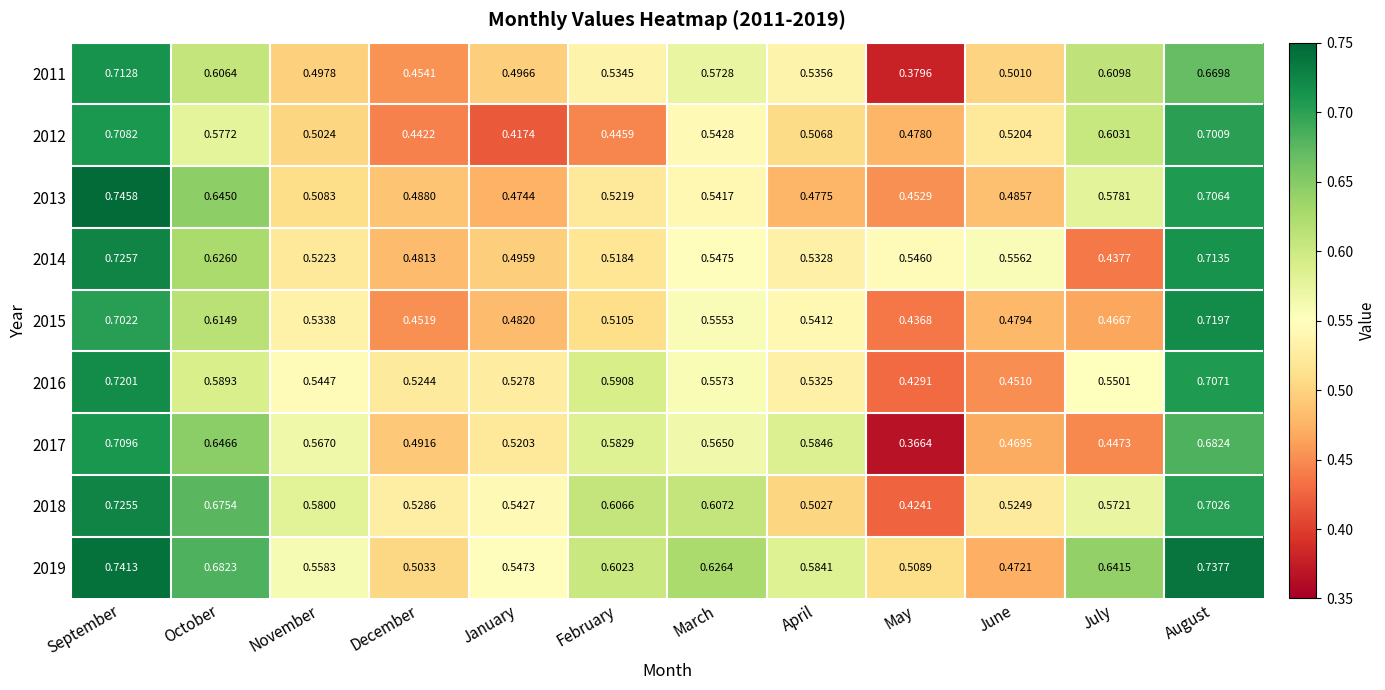

At which label does 2013 reach its peak?

September